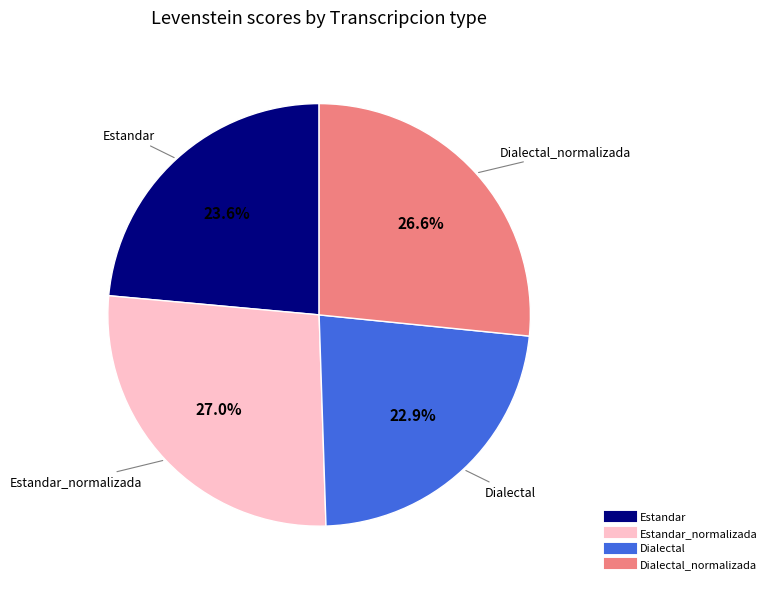

Is there a majority slice in this chart?

No